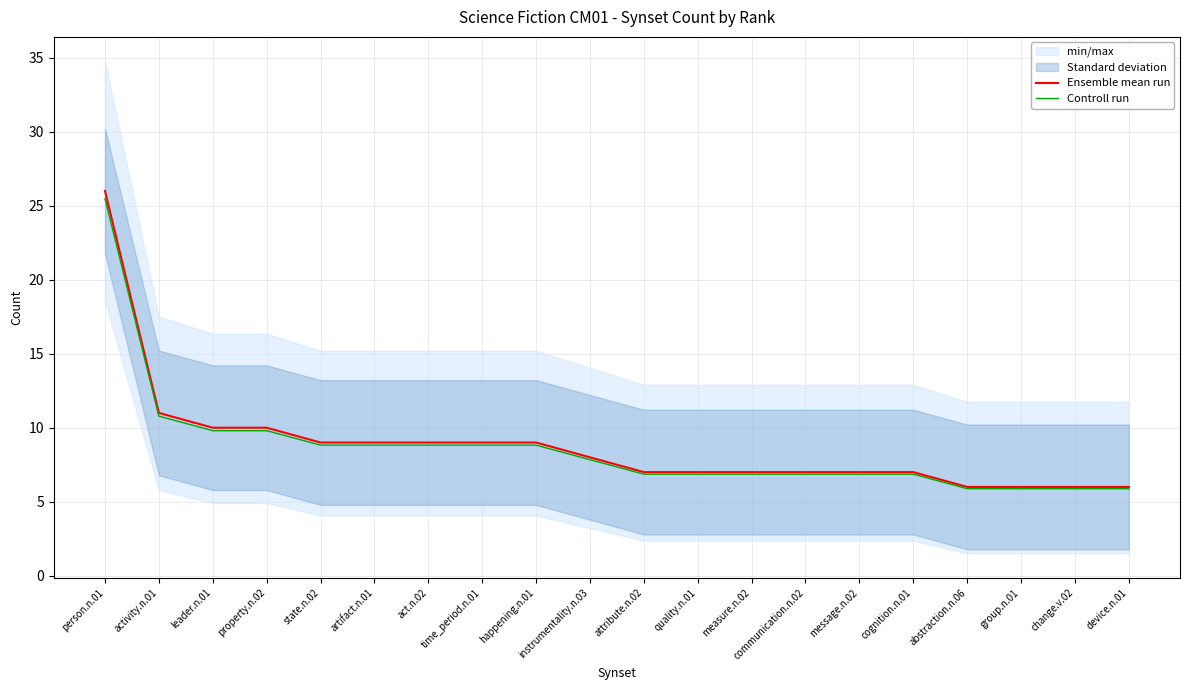

Is it true that Controll run equals 6.9 at attribute.n.02?

True